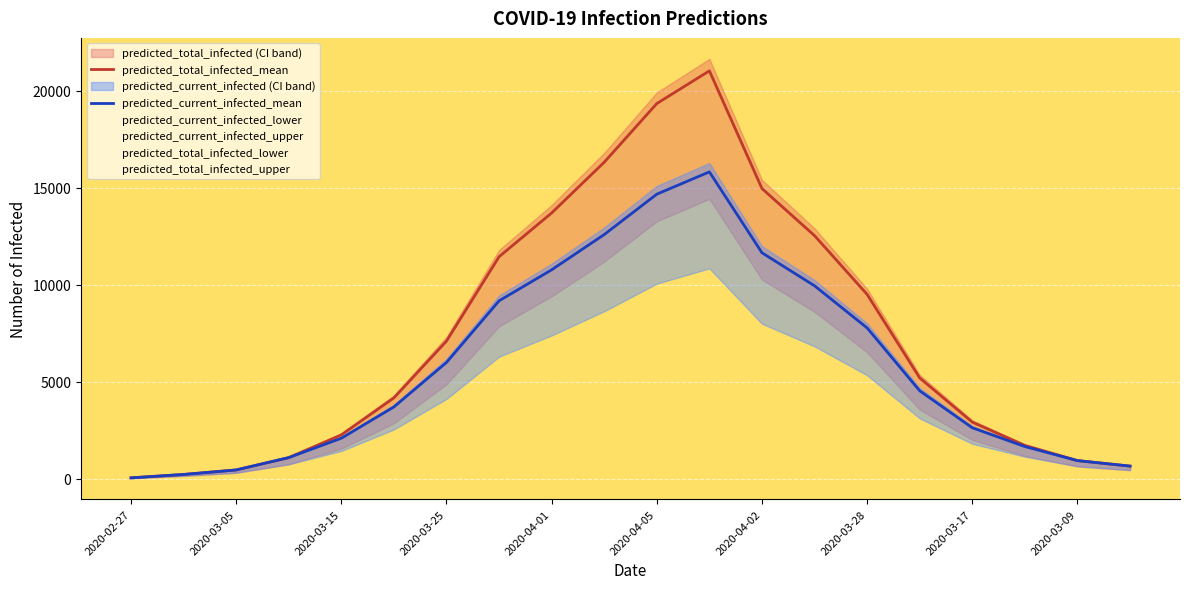

The value of predicted_current_infected_mean at 2020-04-05 is 14667. True or false?

True